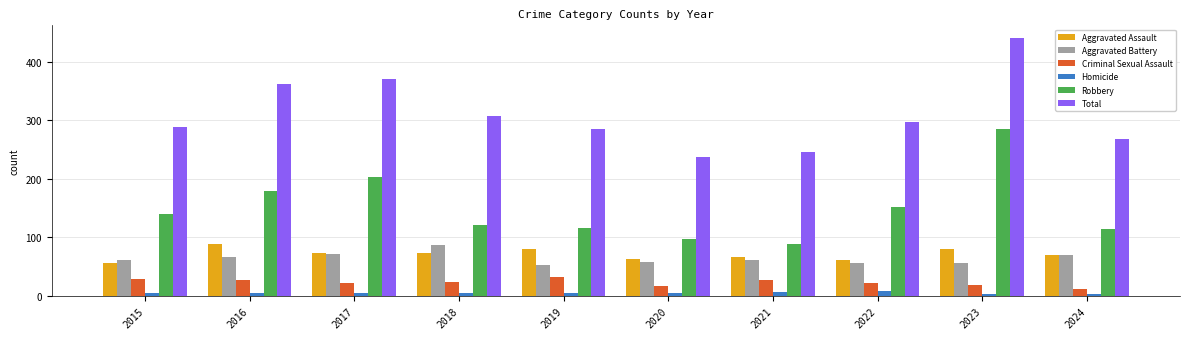

Is it true that Robbery equals 136 at 2021?

False